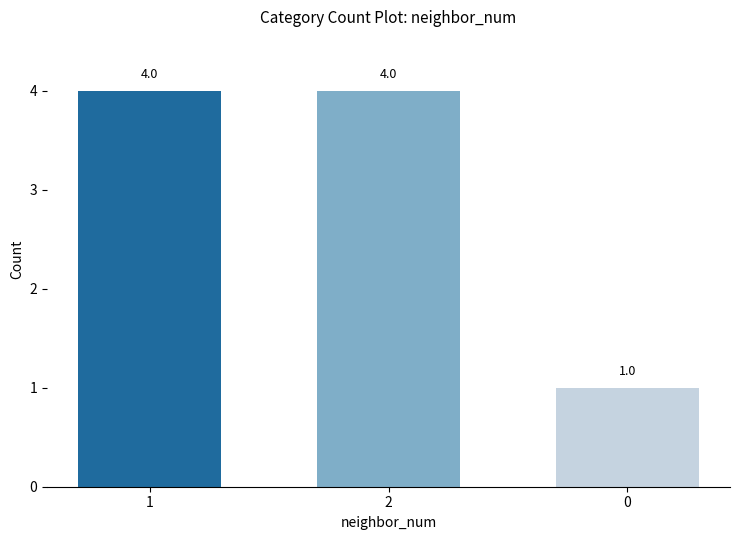

What is the smallest value displayed?

1